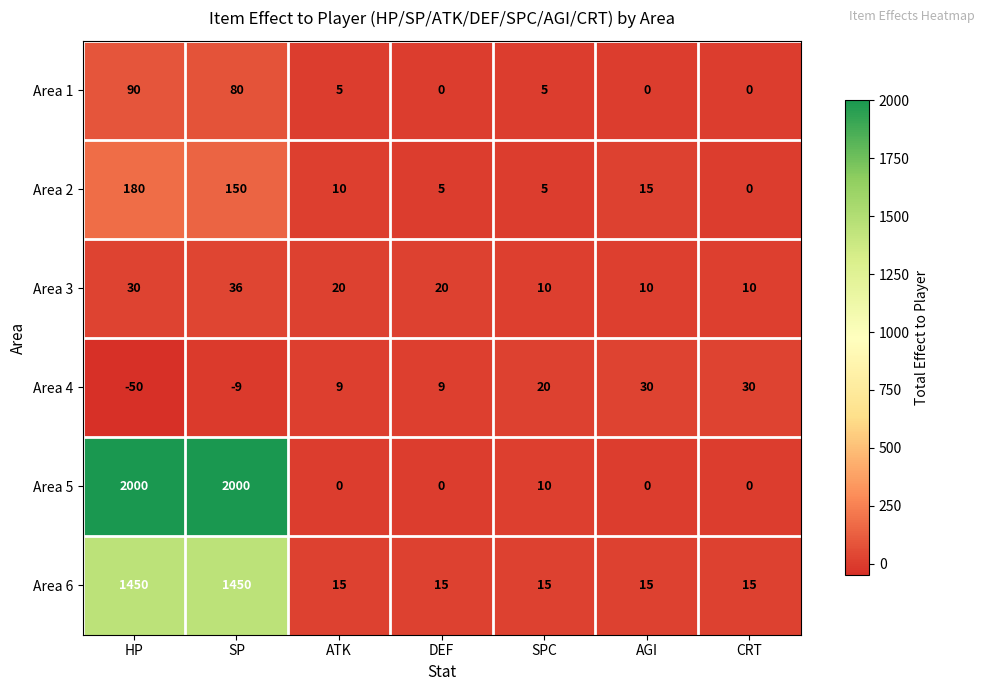

What is the difference between the second highest and minimum values in the Area 2 series?

150